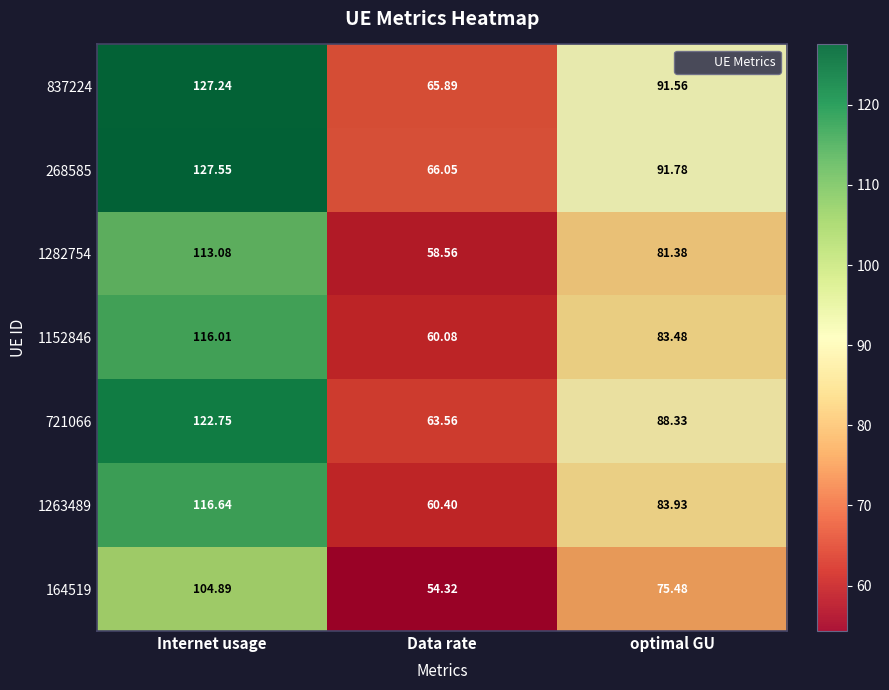

At which category is the sum across all series the highest?

Internet usage